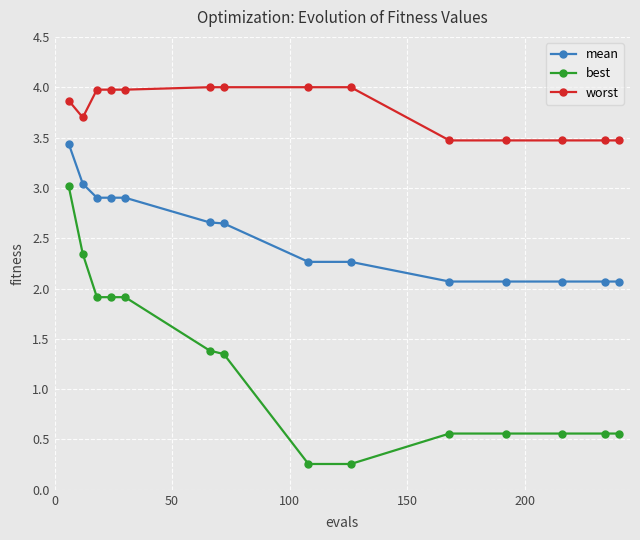

How many distinct data groups are displayed?

3